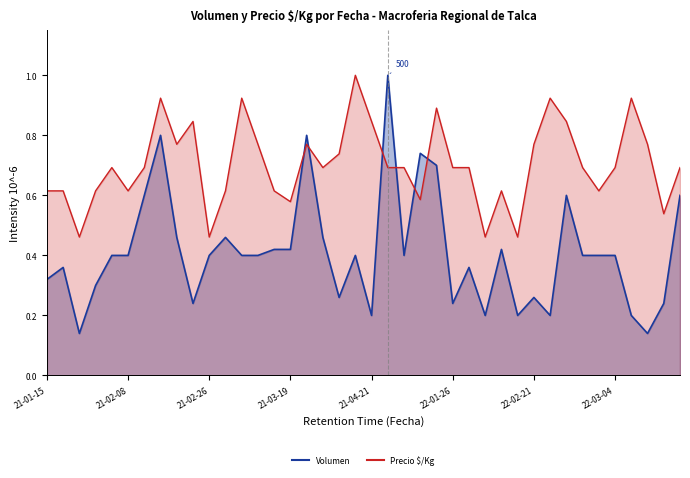

At which category does Precio $/Kg reach its first local valley?

2021-01-26